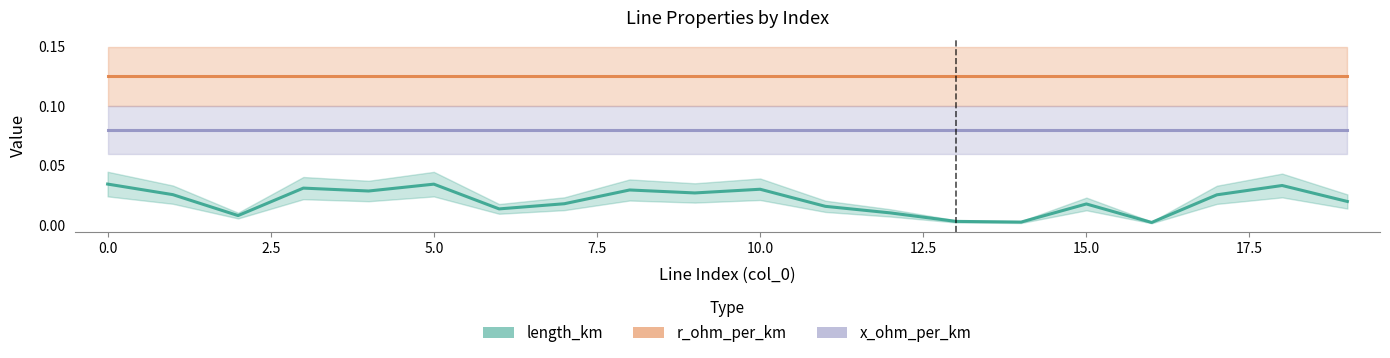

Is the value of length_km at 15 greater than the value of x_ohm_per_km at 20.0?

No